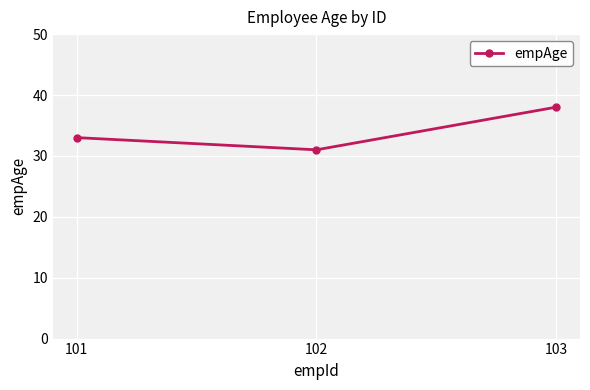

What value does the data have at 101?

33